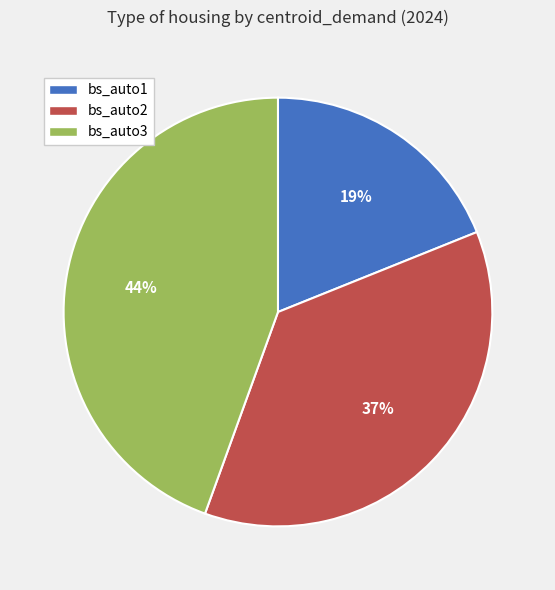

Which has a higher value, bs_auto3 or bs_auto1?

bs_auto3